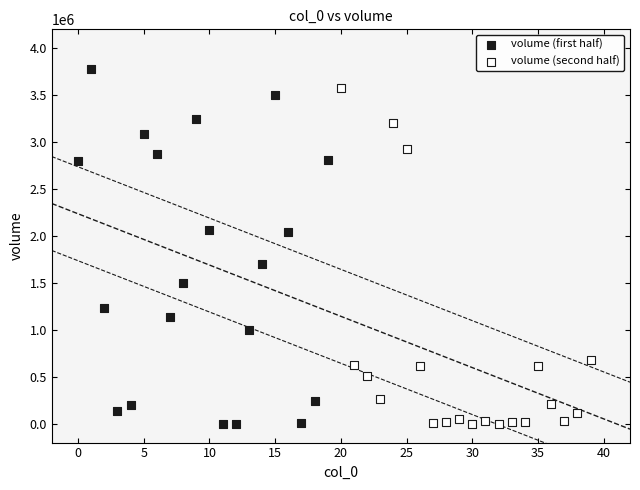

Which series has the widest spread of Y values?

volume (first half)